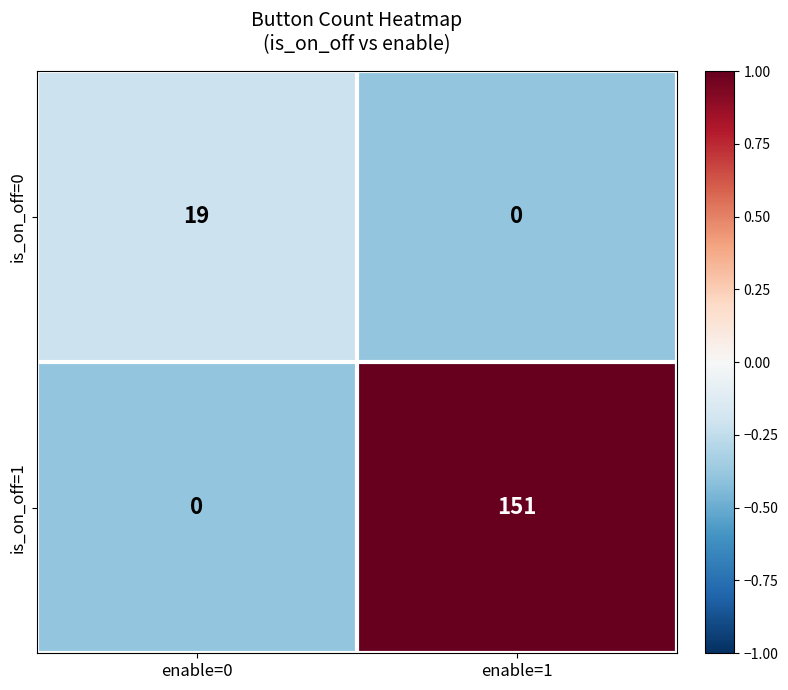

What is the total value across all series at enable=1?

151